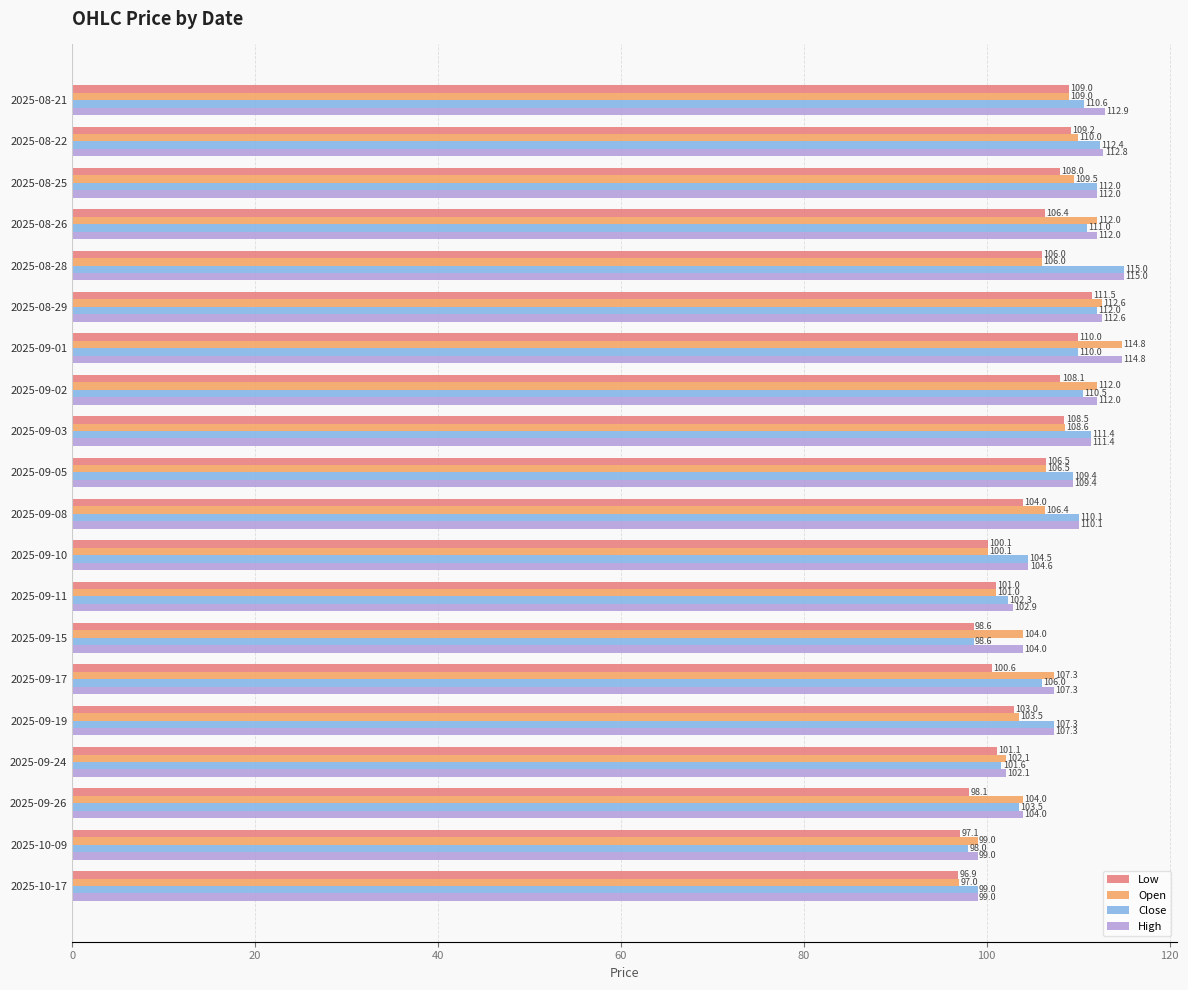

How many data points does each series have?

20